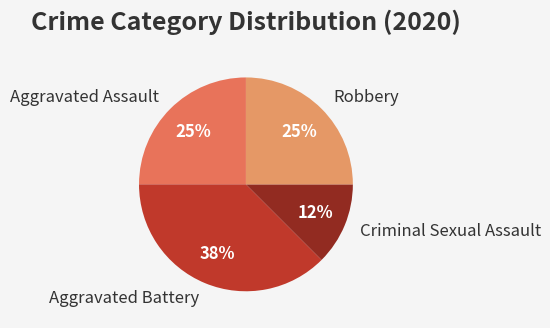

To the nearest percent, what portion does Aggravated Assault represent?

25%